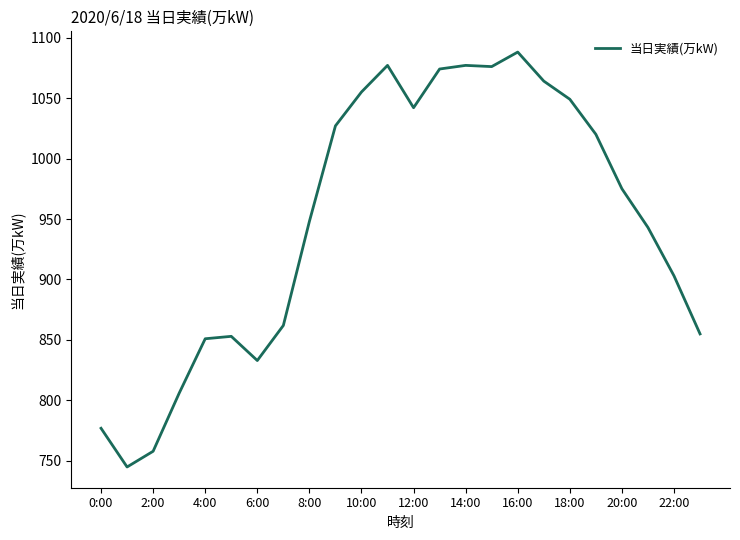

What is the smallest value displayed?

745